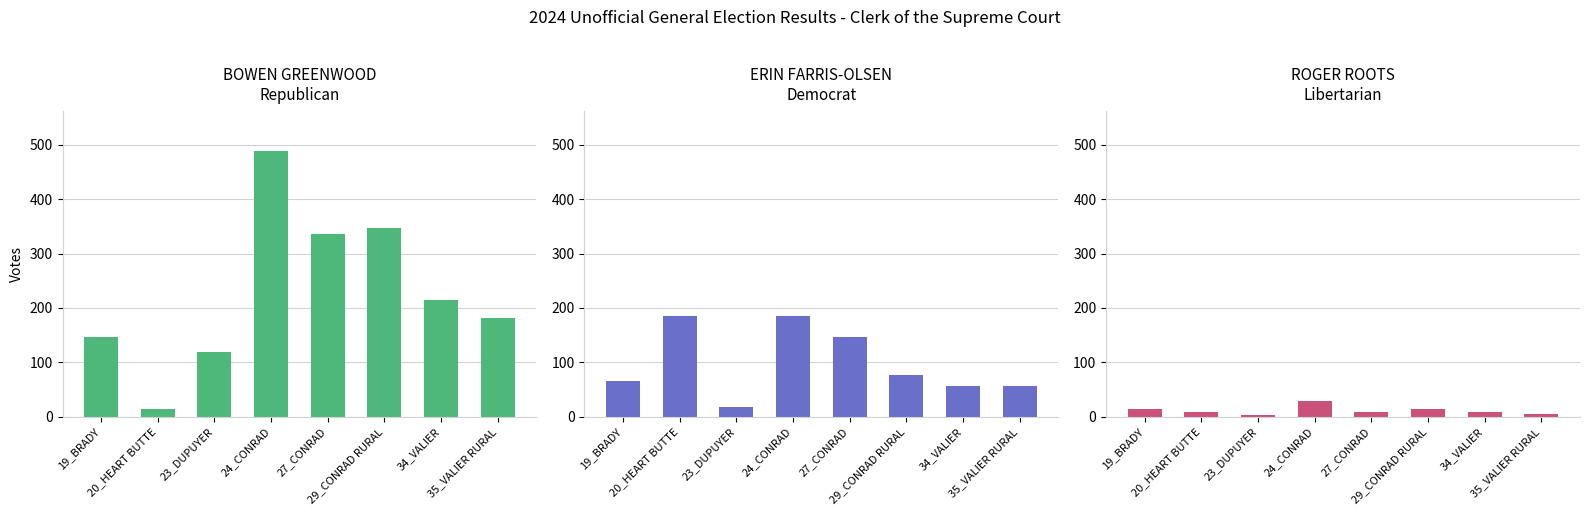

How many series are shown in this chart?

3